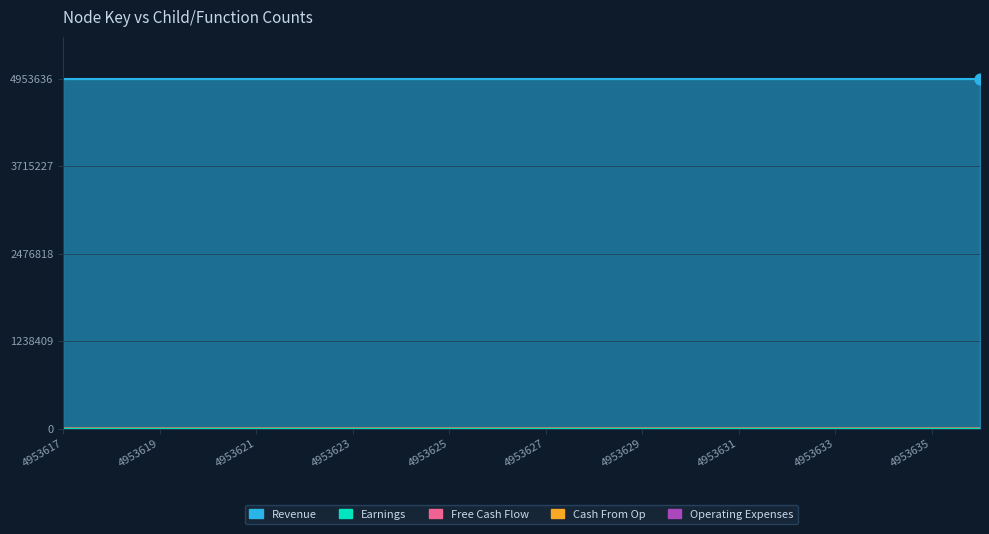

What are all the series names shown in the legend?

Revenue, Earnings, Free Cash Flow, Cash From Op, Operating Expenses